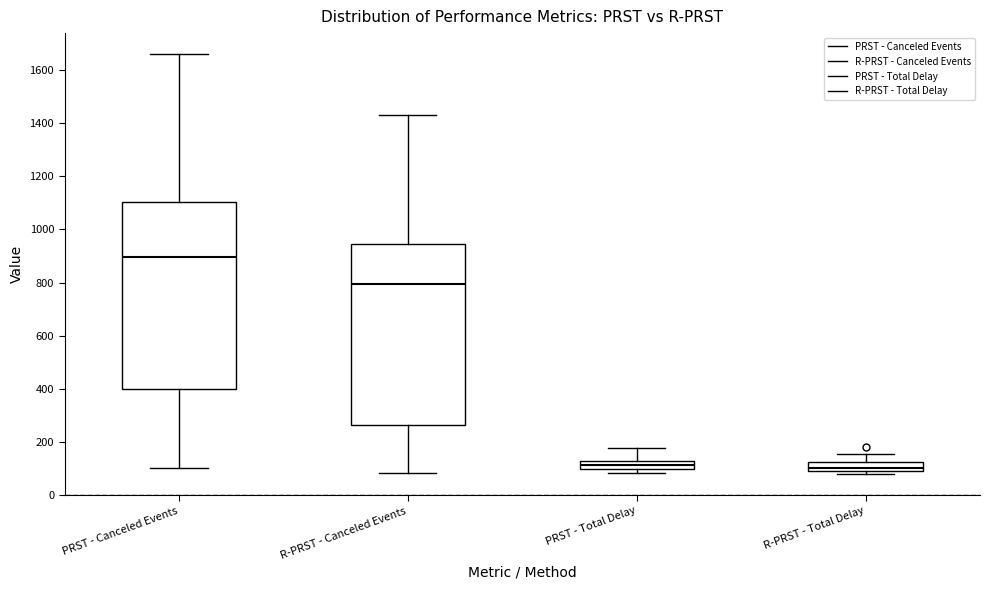

Reading left to right, transcribe this box plot: for each box, give where its median line is, the range the box spans, and where its two whiskers end, as read against the y-axis. The values are not printed on the chart, so give them approximately, as read against the axis.

PRST - Canceled Events: median 900, box 400 to 1100, whiskers 100 to 1660
R-PRST - Canceled Events: median 800, box 260 to 940, whiskers 80 to 1440
PRST - Total Delay: median 120 (inside the box), box 100 to 120, whiskers 80 to 180
R-PRST - Total Delay: median 100, box 80 to 120, whiskers 80 (just below the box's lower edge) to 160